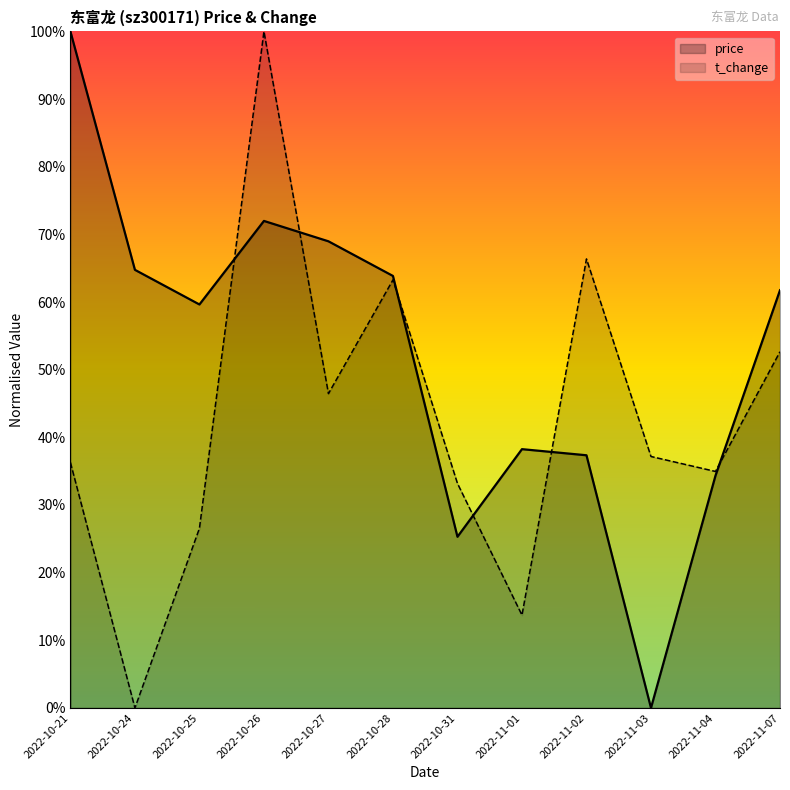

Which series has the largest range (max minus min)?

price